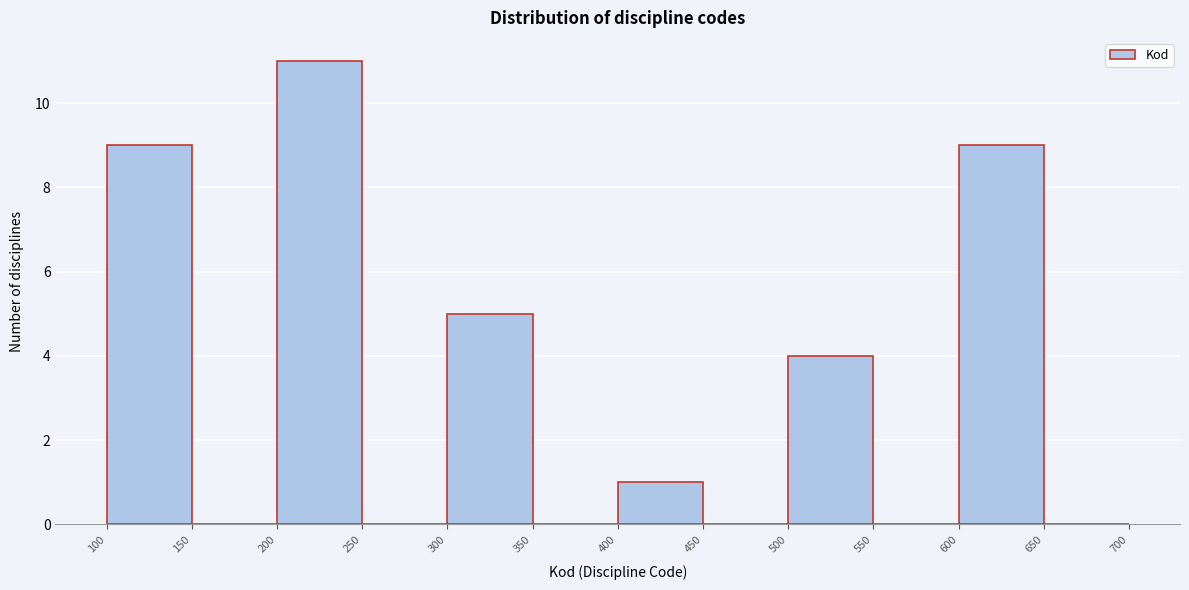

What is the height of the bar covering 300 to 350 on the x-axis? The values are not printed on the chart, so give them approximately, as read against the axis.

5